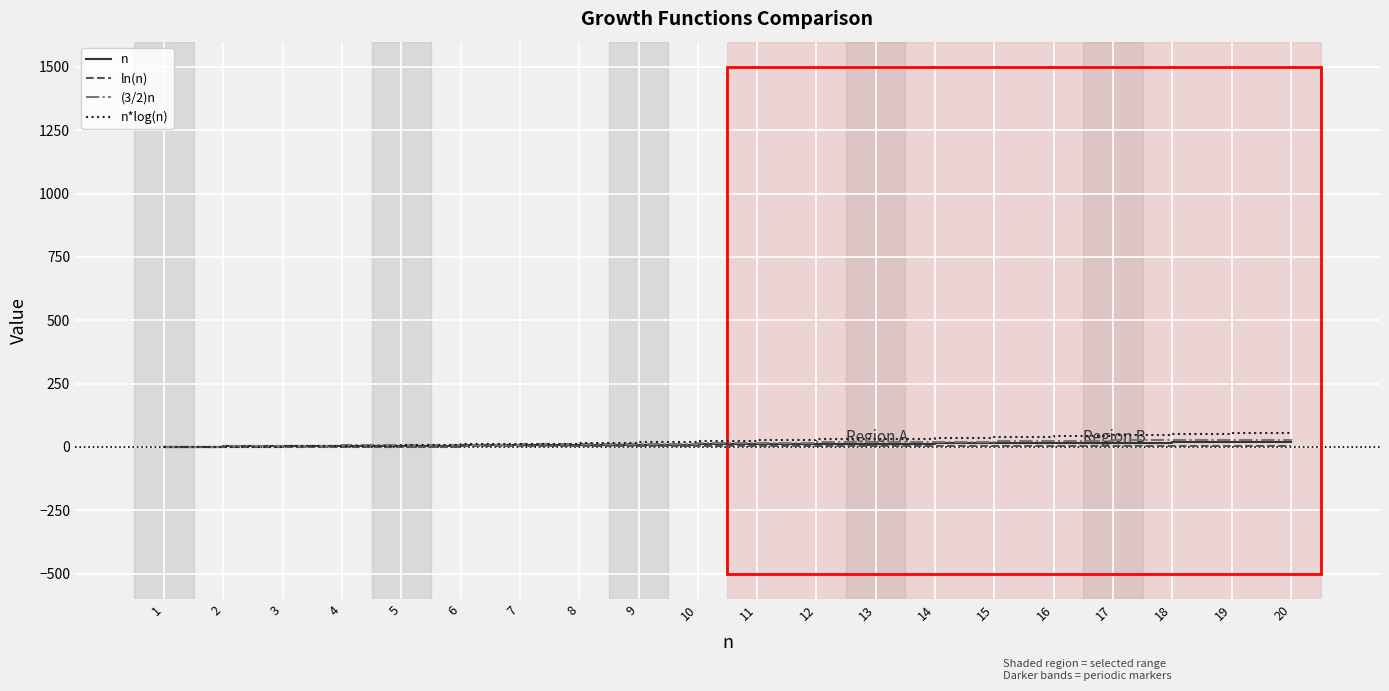

What is the greatest value displayed?

59.9